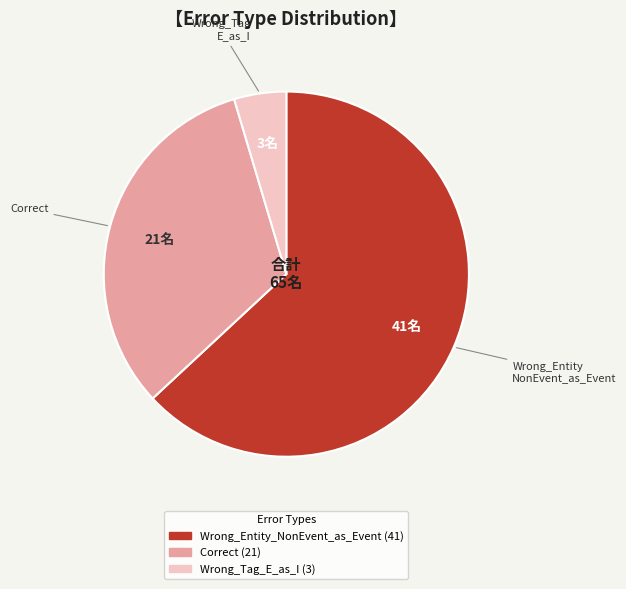

Is Wrong_Entity_NonEvent_as_Event the majority of the pie?

Yes